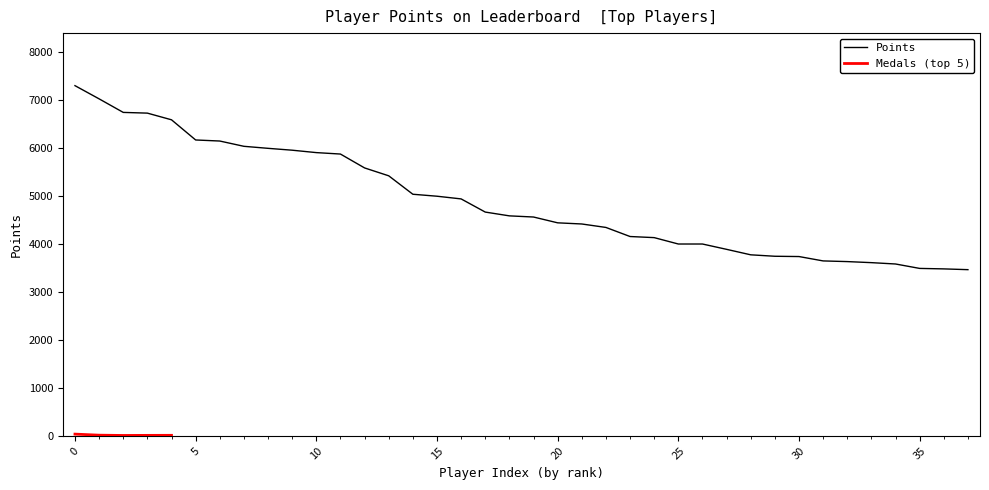

Does the chart display data point markers on the line(s)?

No